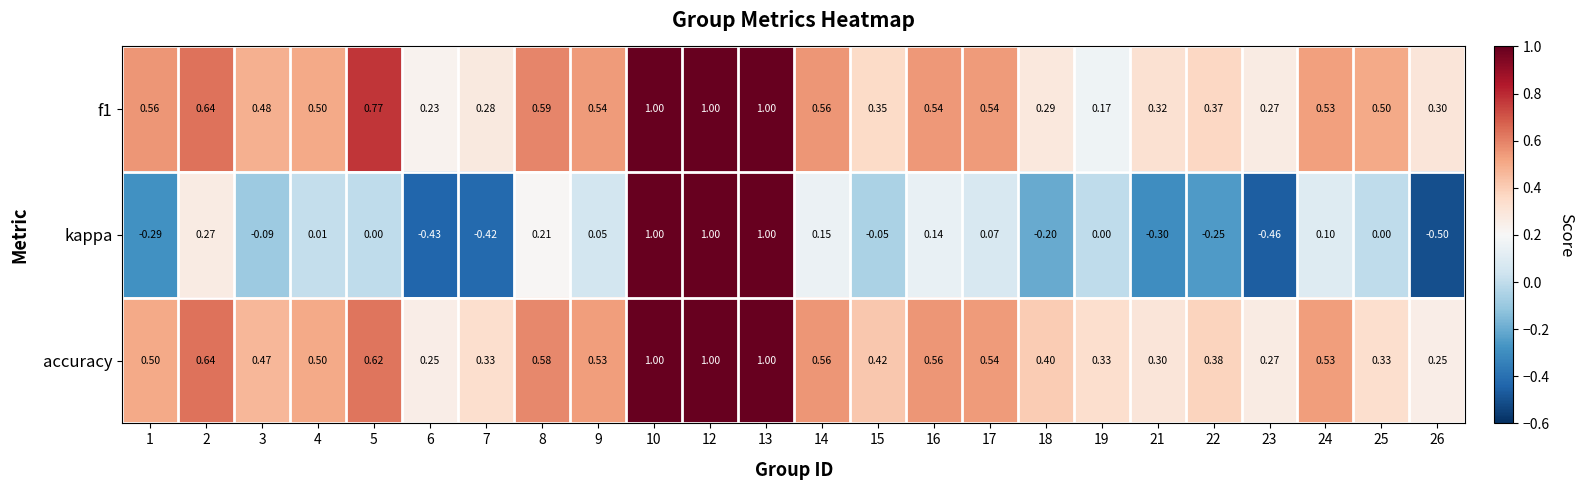

Is the value of kappa at 16 greater than the value of accuracy at 24?

No